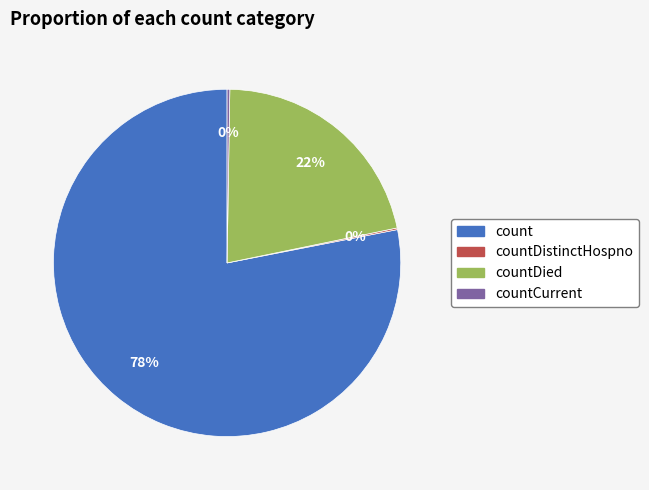

Is there a majority slice in this chart?

Yes